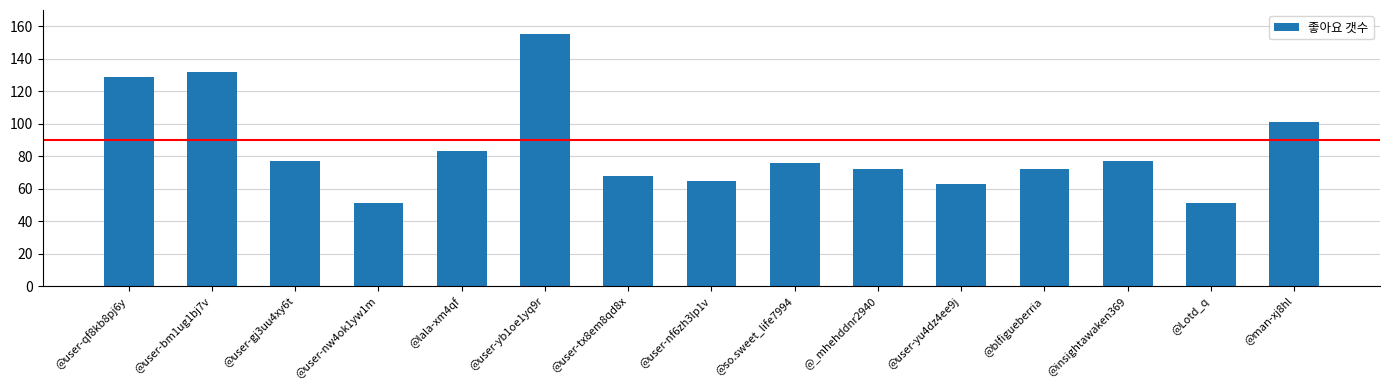

At which label is the value closest to 103?

@man-xj8hl